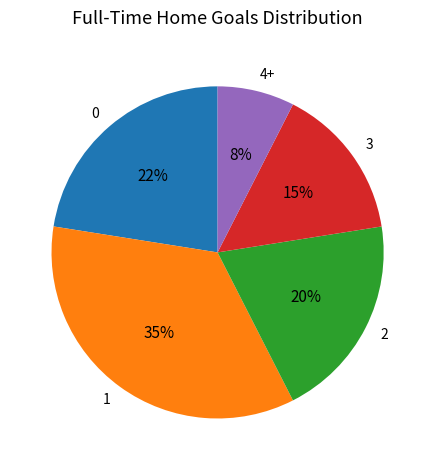

Is there a majority slice in this chart?

No